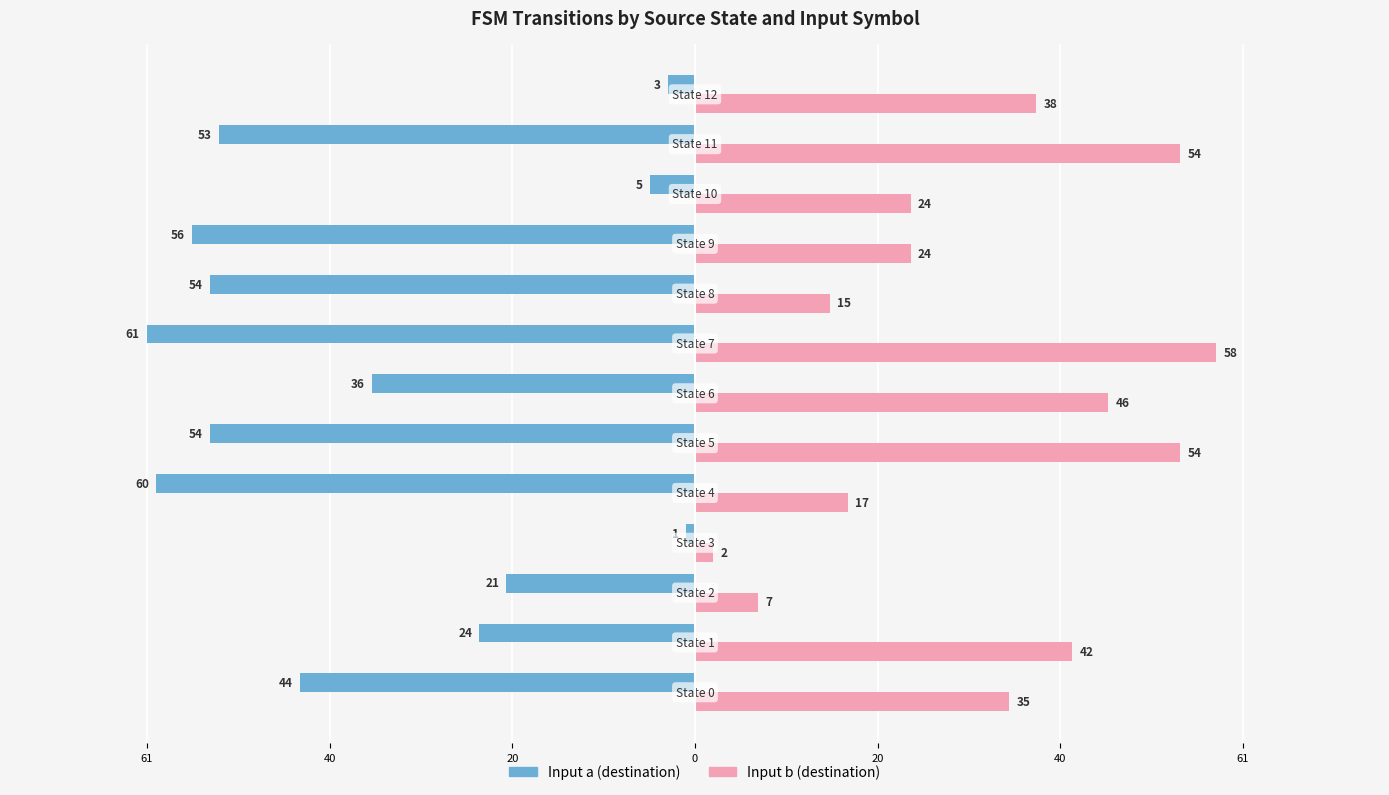

What are all the series names shown in the legend?

Input a (destination), Input b (destination)